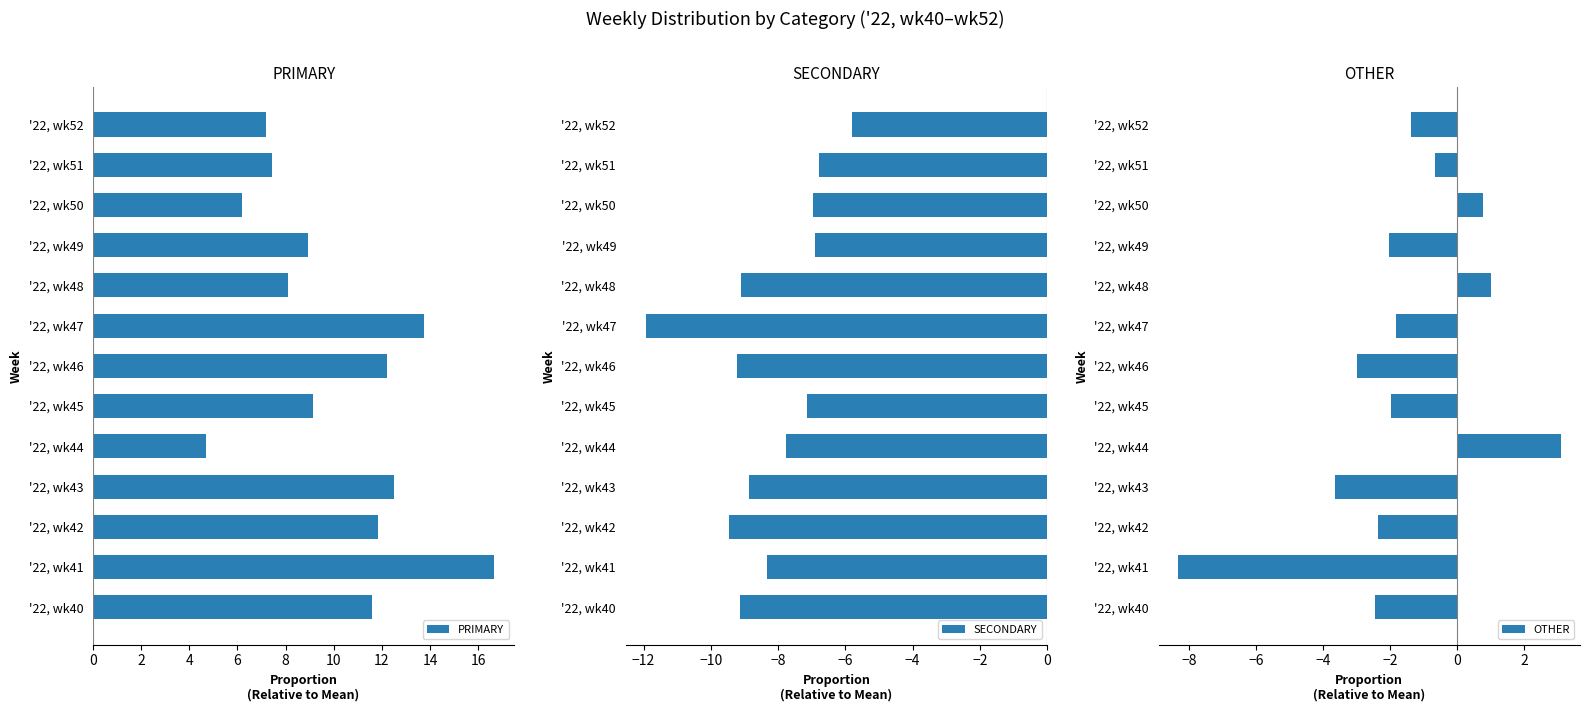

Does the chart contain any negative values?

Yes